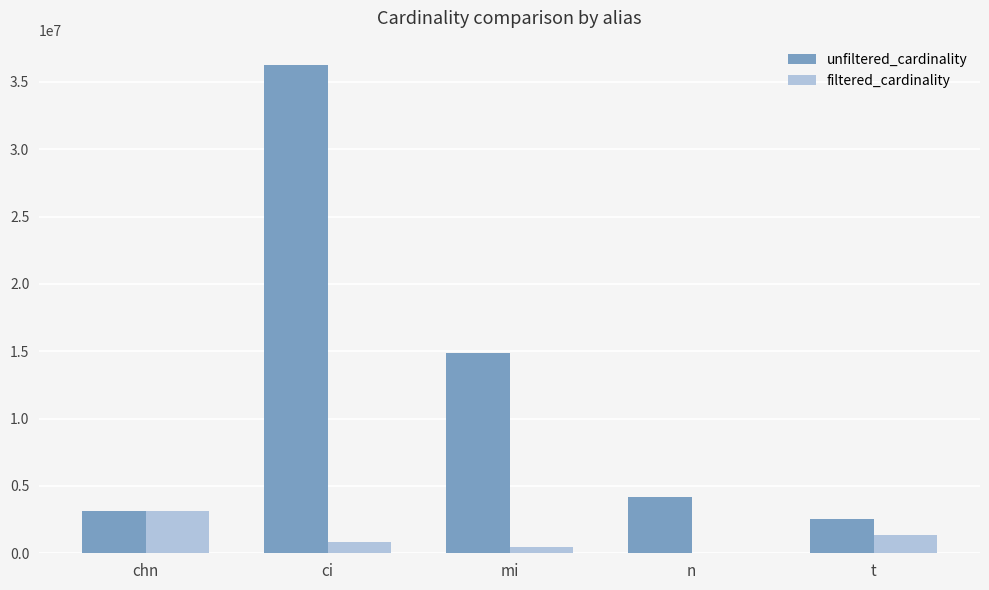

What is the greatest value displayed?

36244344